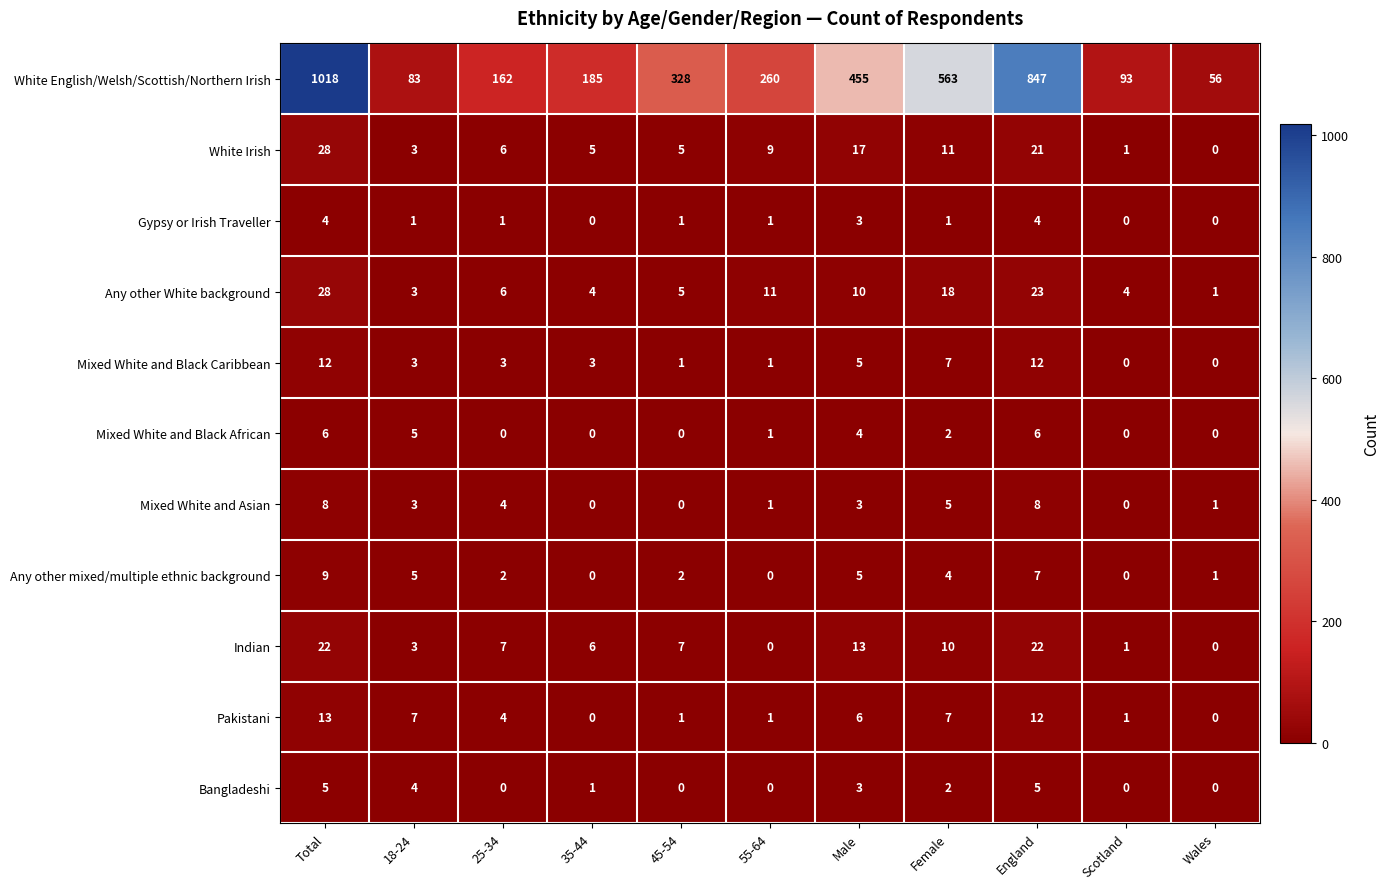

Is the value of Bangladeshi at Female greater than the value of Any other White background at Male?

No